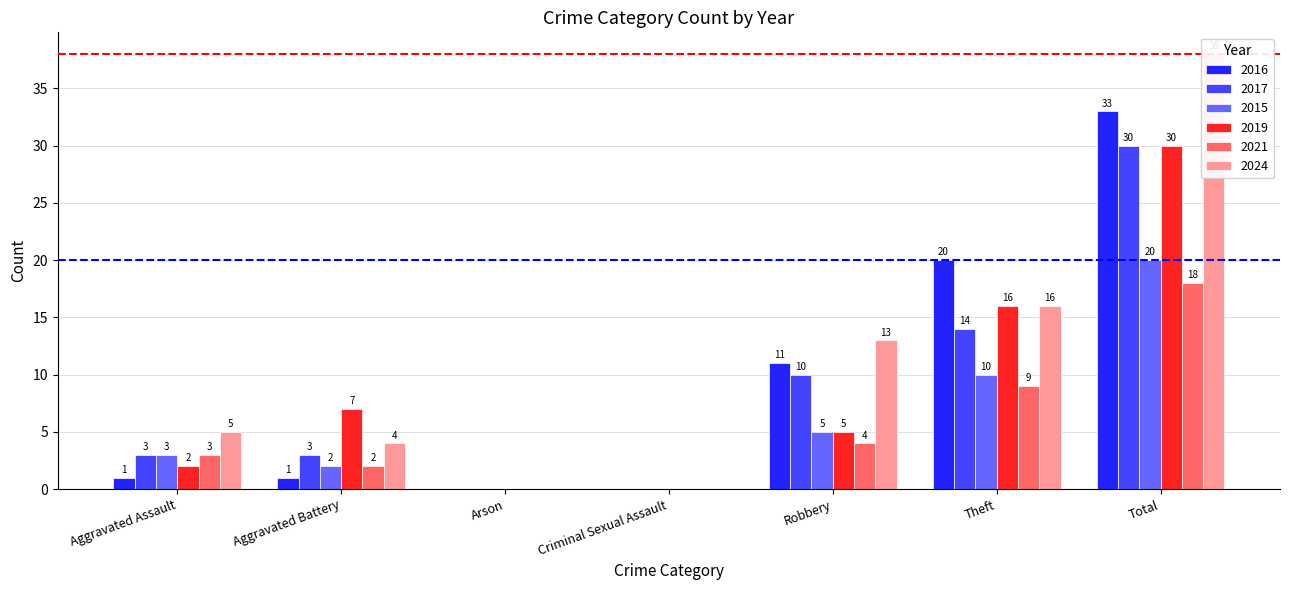

Rank the series at Criminal Sexual Assault from highest to lowest value.

2016, 2017, 2015, 2019, 2021, 2024